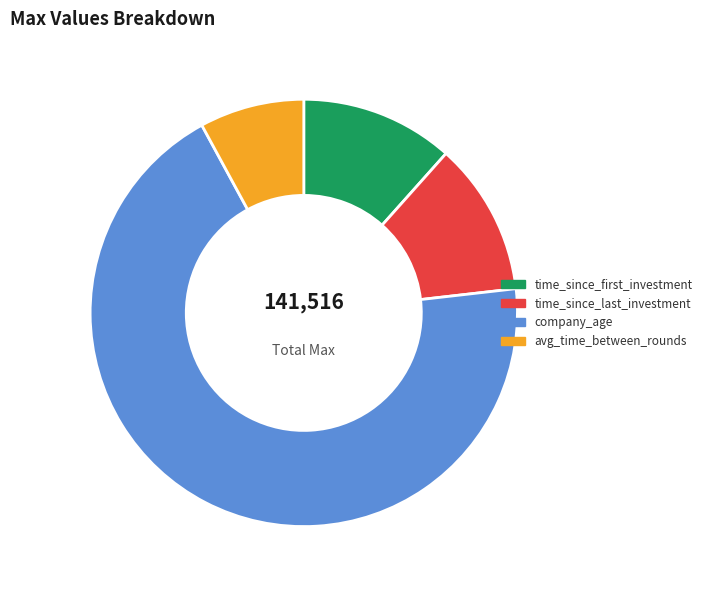

Which category has the smallest portion of the pie?

avg_time_between_rounds